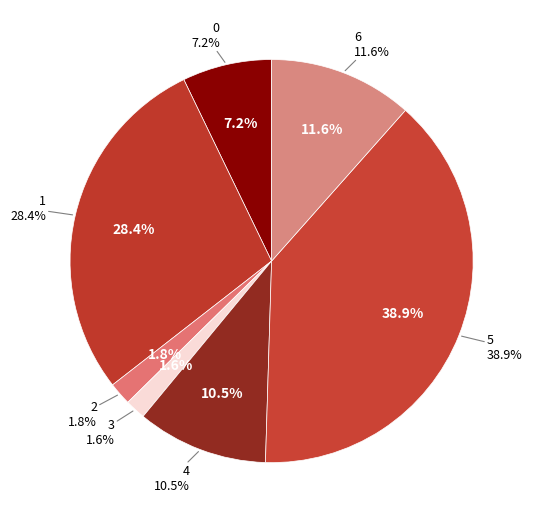

To the nearest percent, what is the difference between the 1 and 2 slice percentages?

27%